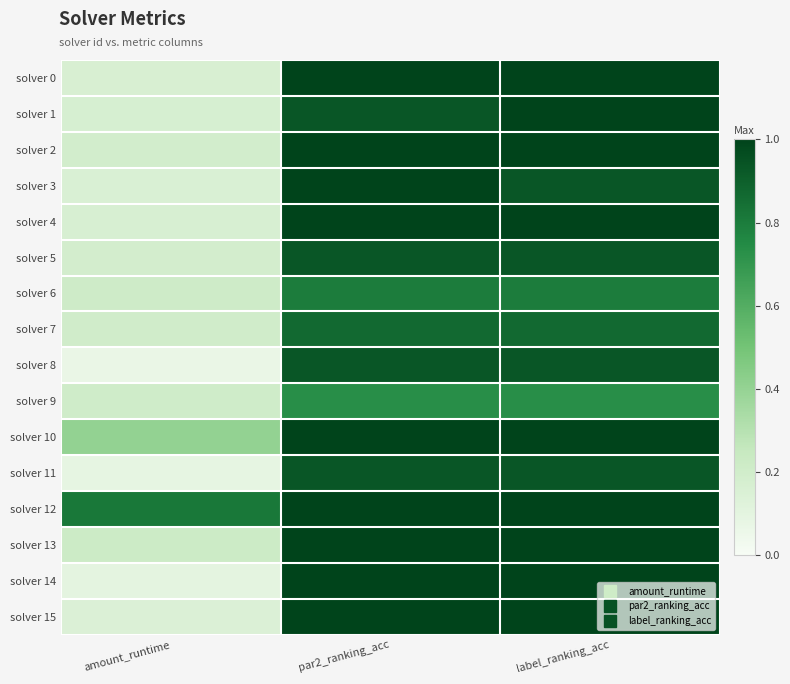

Which series has the widest spread of values?

solver 14